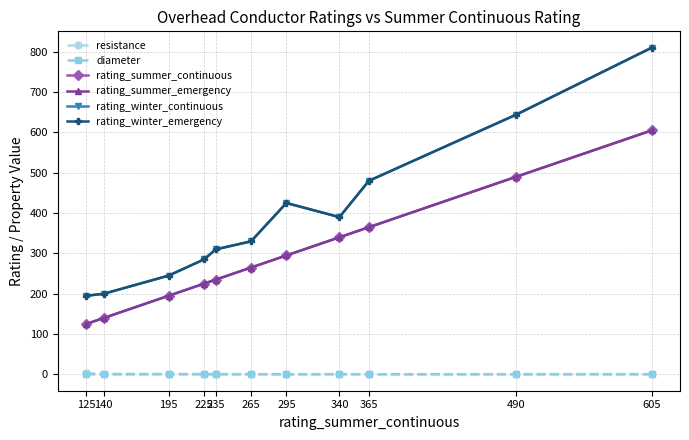

What is the spread (max minus min) of values at 225?

284.7